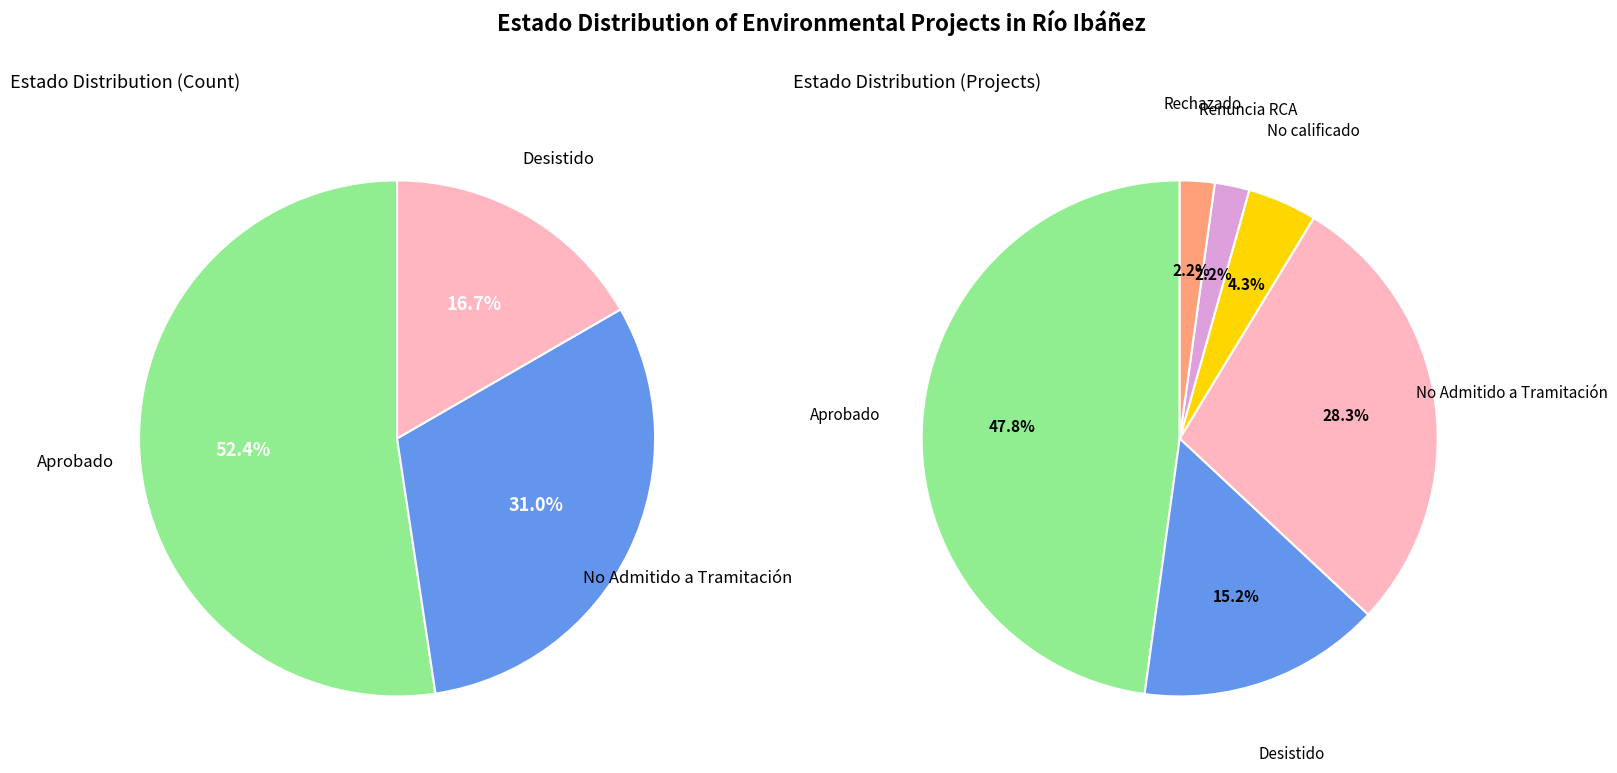

To the nearest percent, what portion does No Admitido a Tramitación represent?

28%